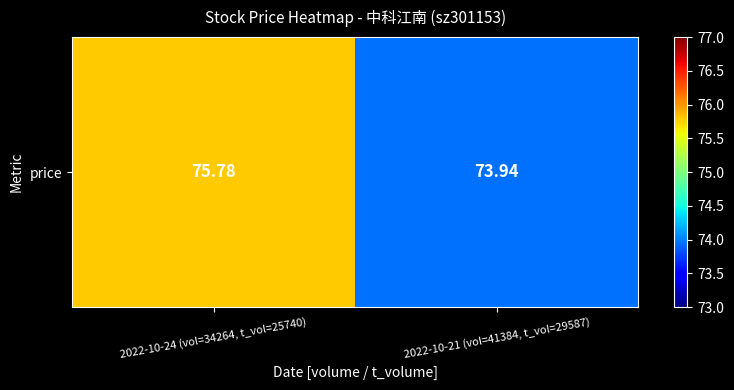

Where is the data nearest to the value 74?

2022-10-21 (vol=41384, t_vol=29587)